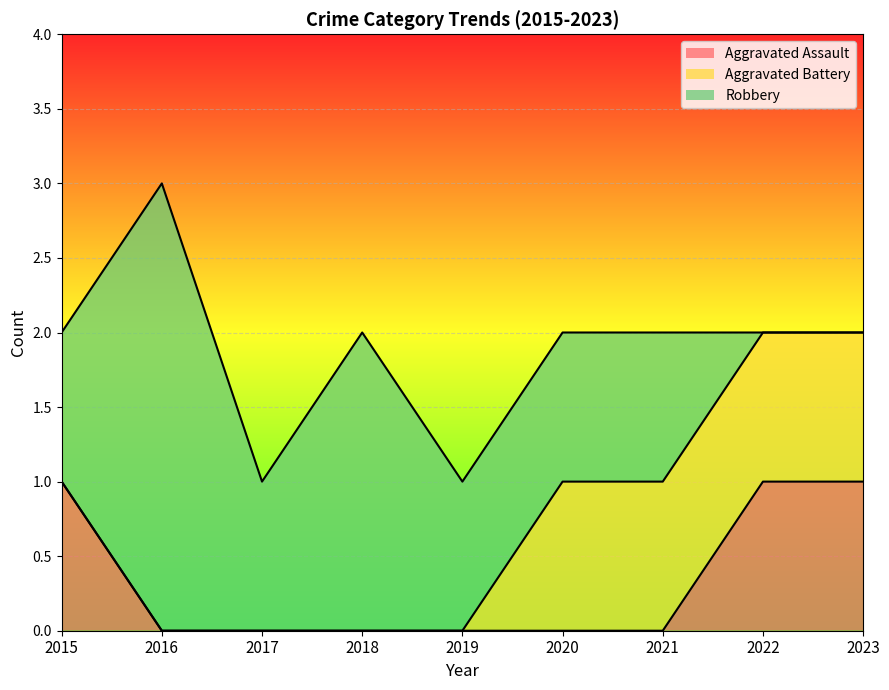

How many interior local peaks does the Robbery series have?

2